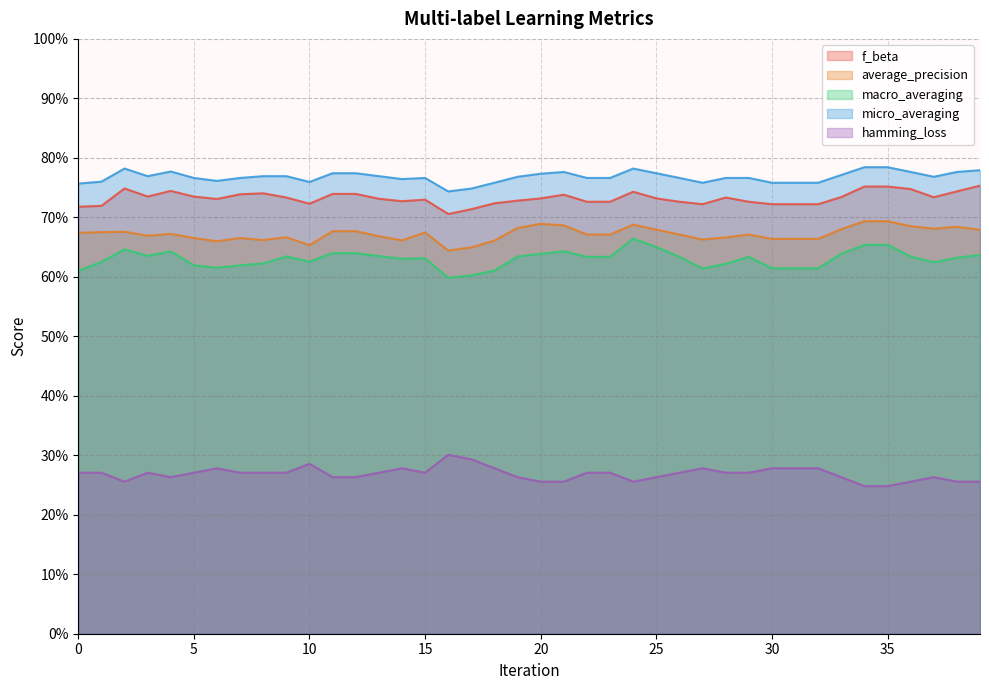

Which series has the largest range (max minus min)?

macro_averaging